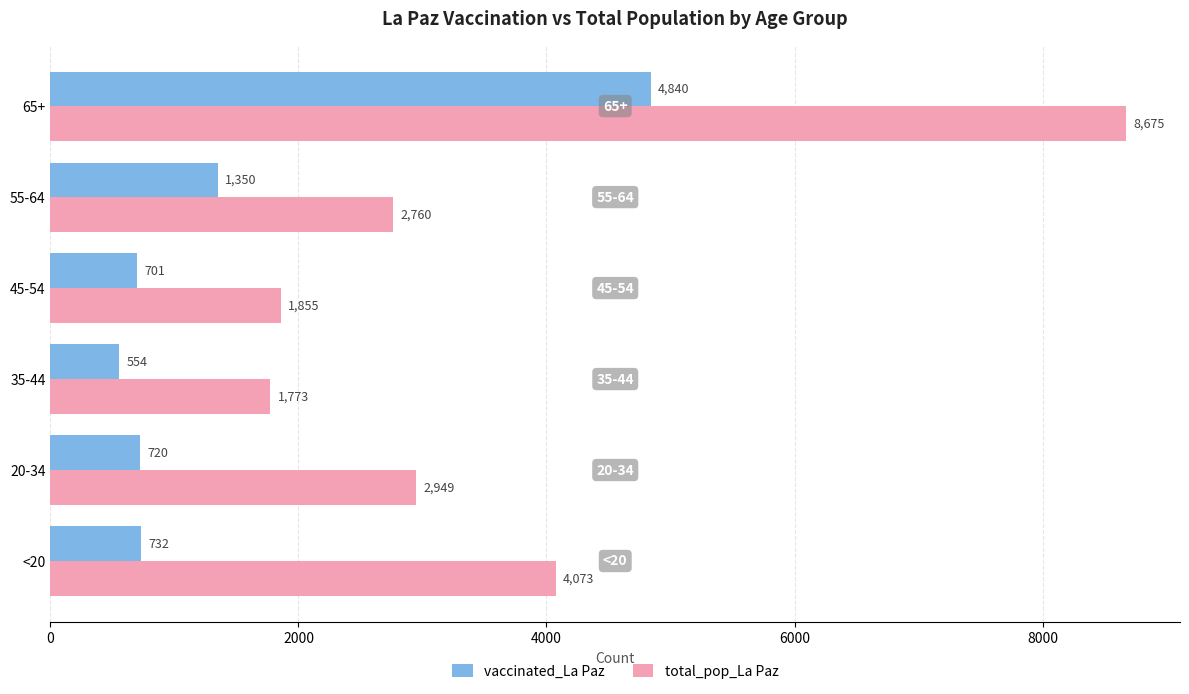

List the series in order of their peak value, lowest first.

vaccinated_La Paz, total_pop_La Paz